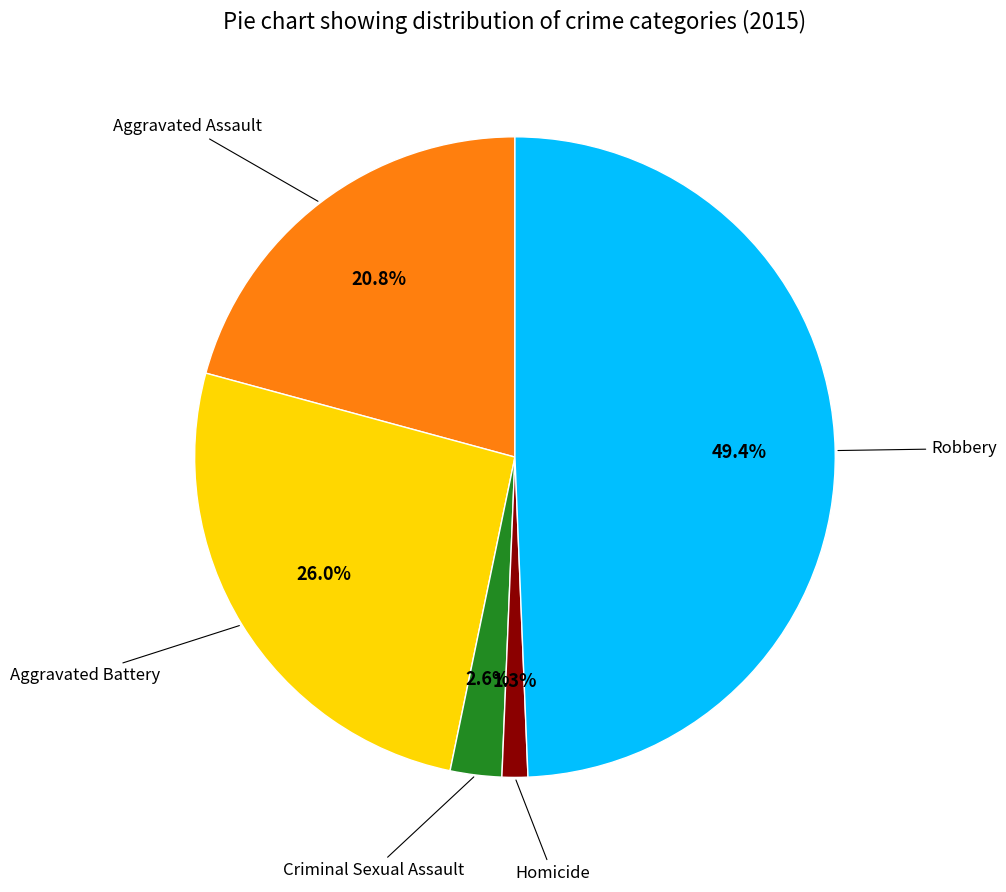

Is there a majority slice in this chart?

No